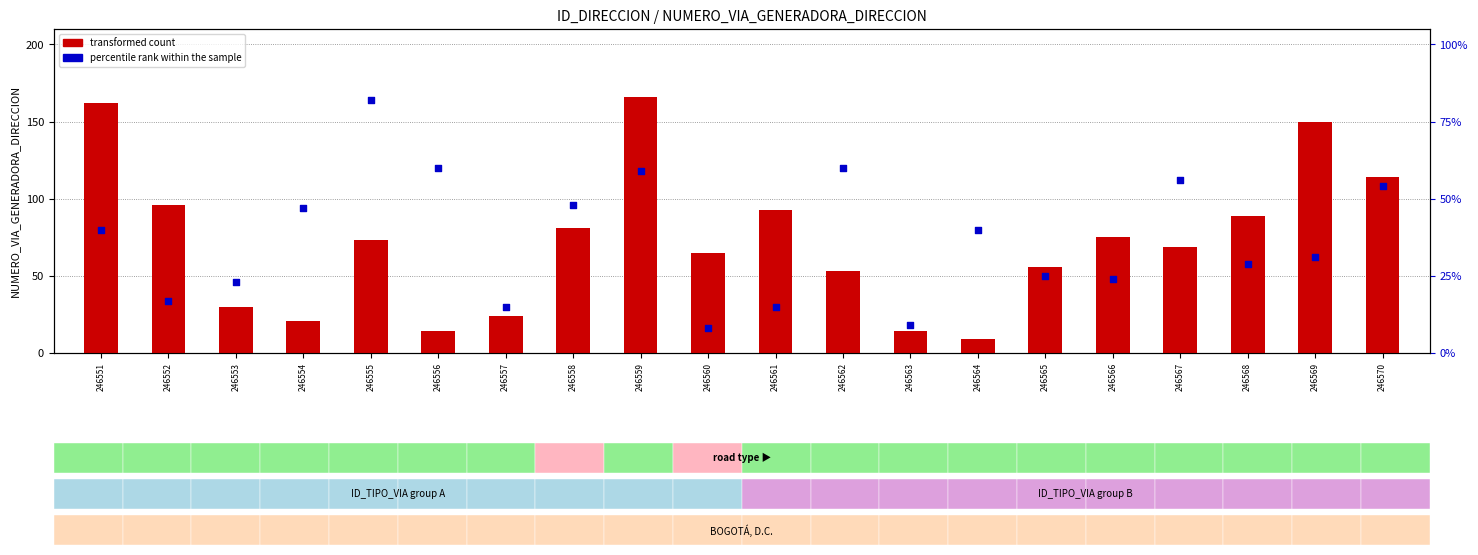

At which category is the sum across all series the highest?

246559